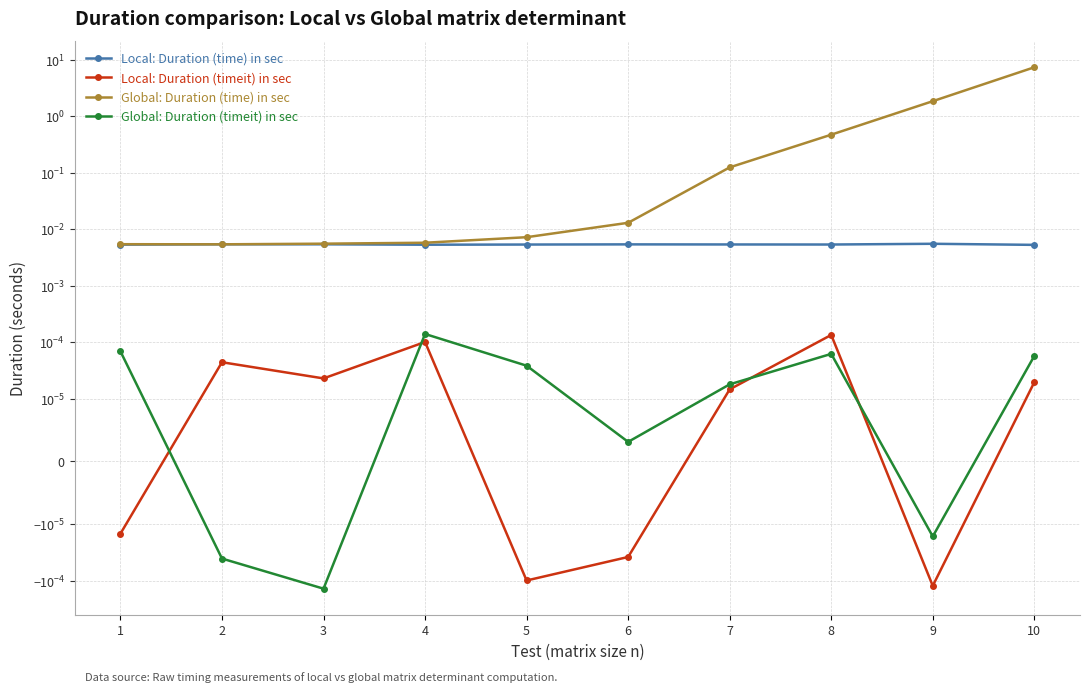

True or false: Local: Duration (time) in sec has a value of 0.0 at 3.

False